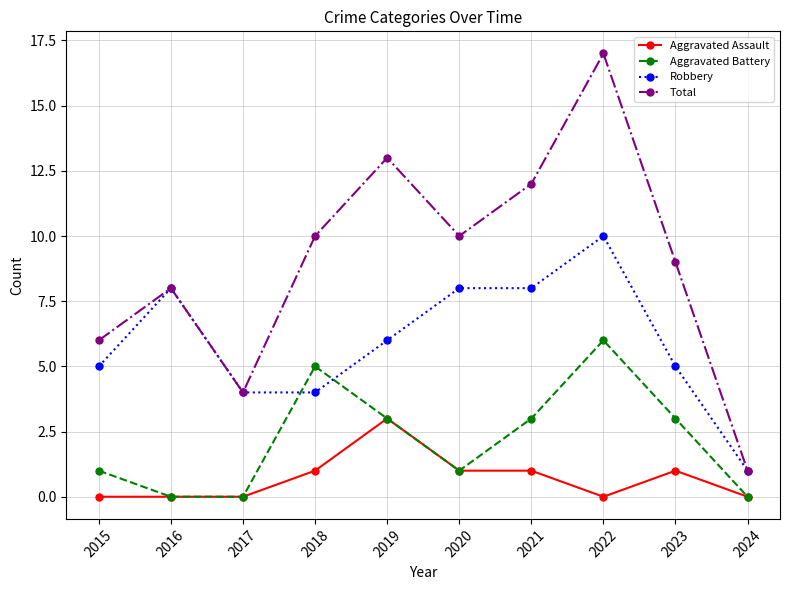

How many times do Aggravated Battery and Robbery cross each other?

2